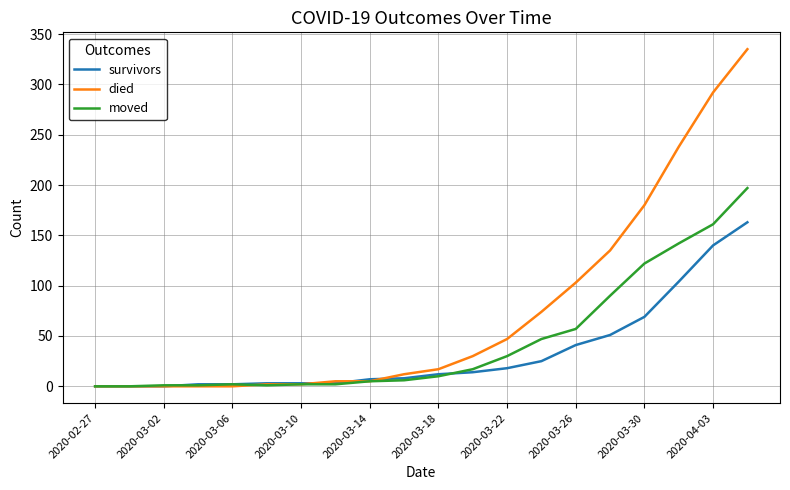

Which series has the largest range (max minus min)?

died